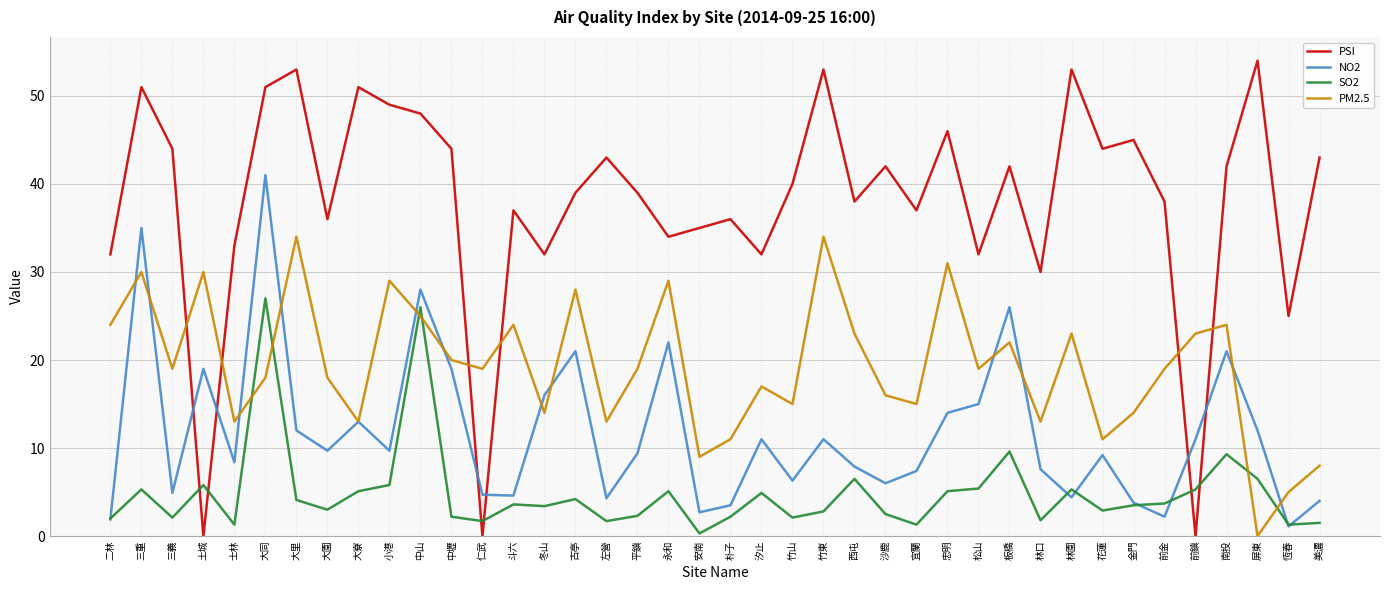

In PSI, how many points are lower than both neighbors (excluding endpoints)?

13